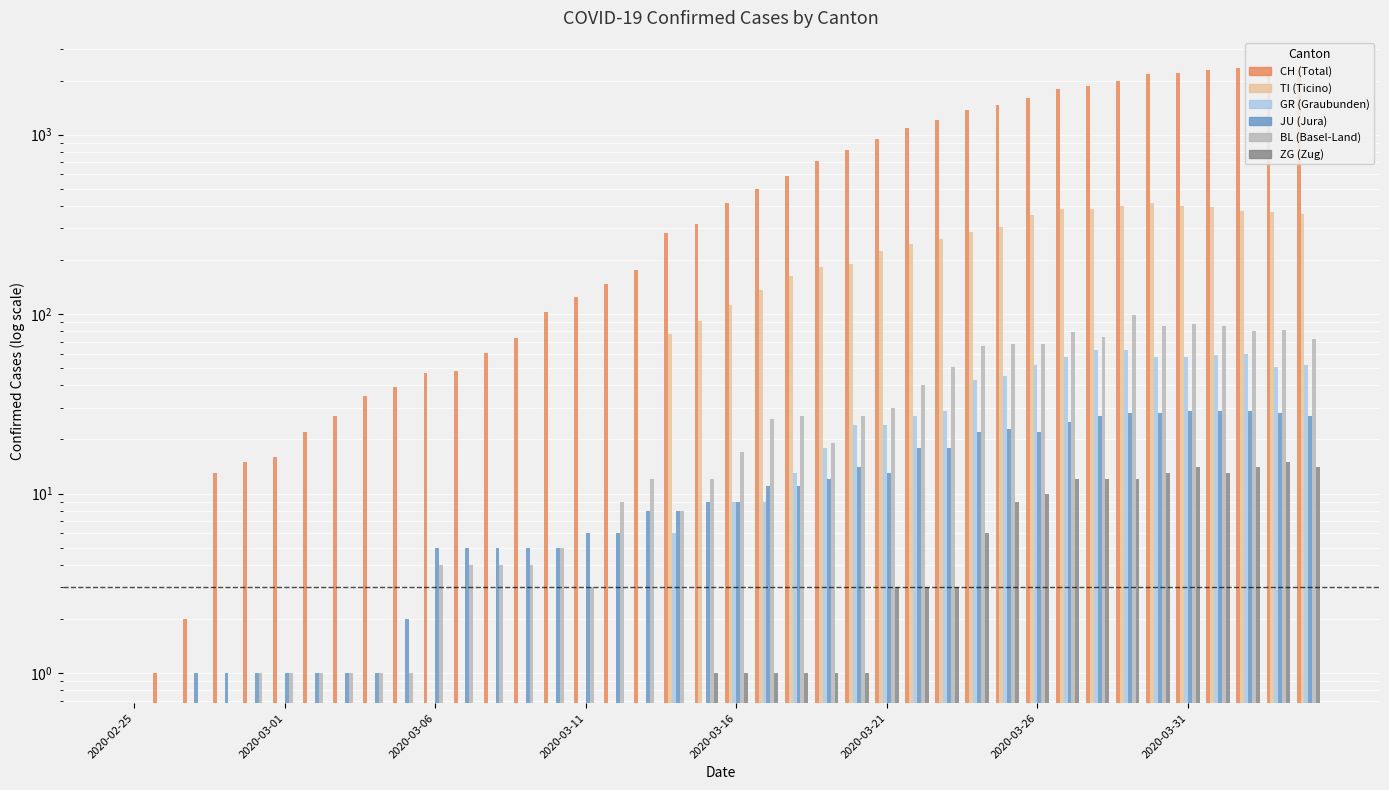

True or false: ZG has a value of 7 at 36.

False